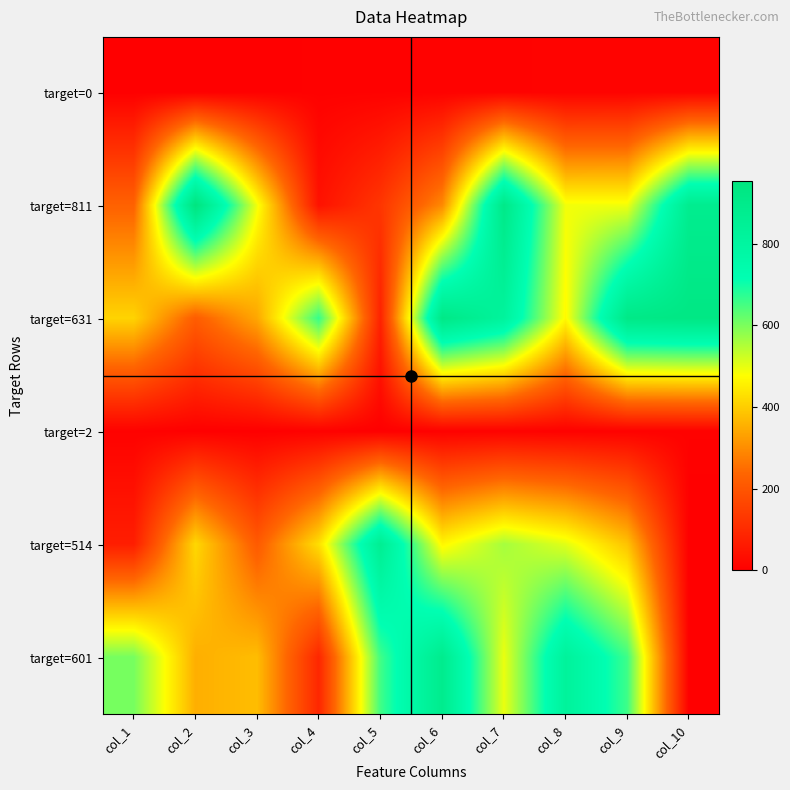

At how many categories does at least one series exceed 680?

7